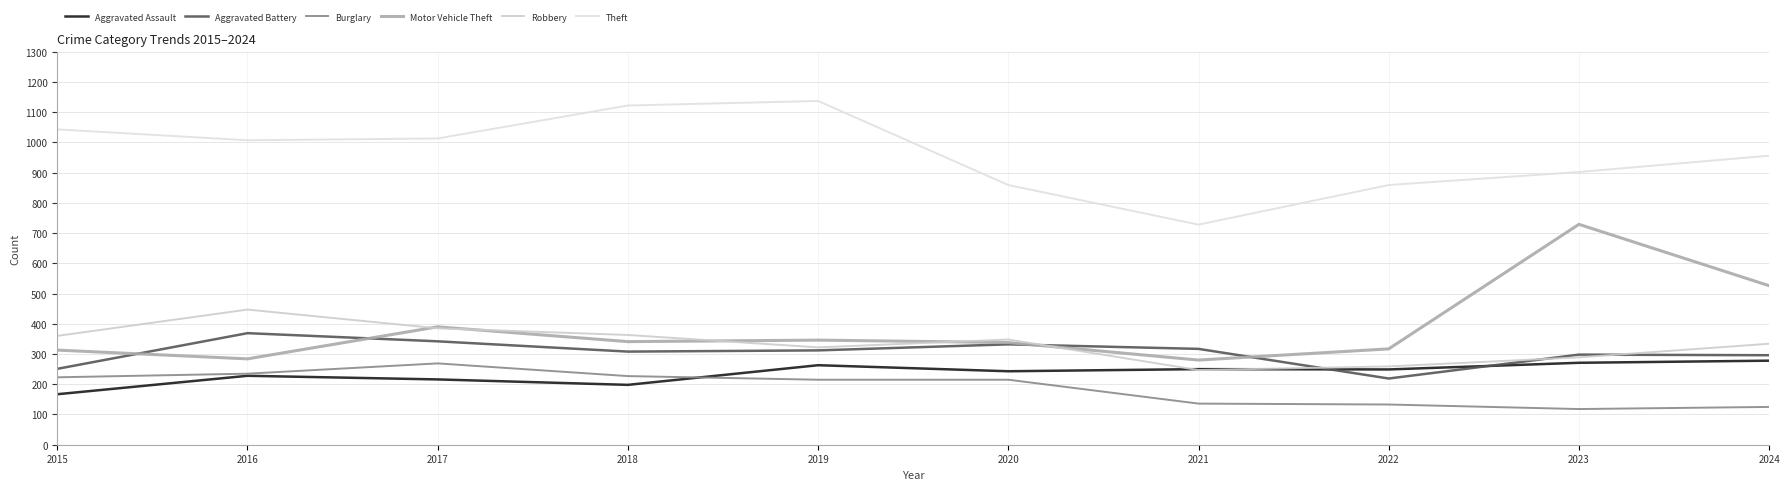

At which label is Aggravated Assault closest to 222?

2016